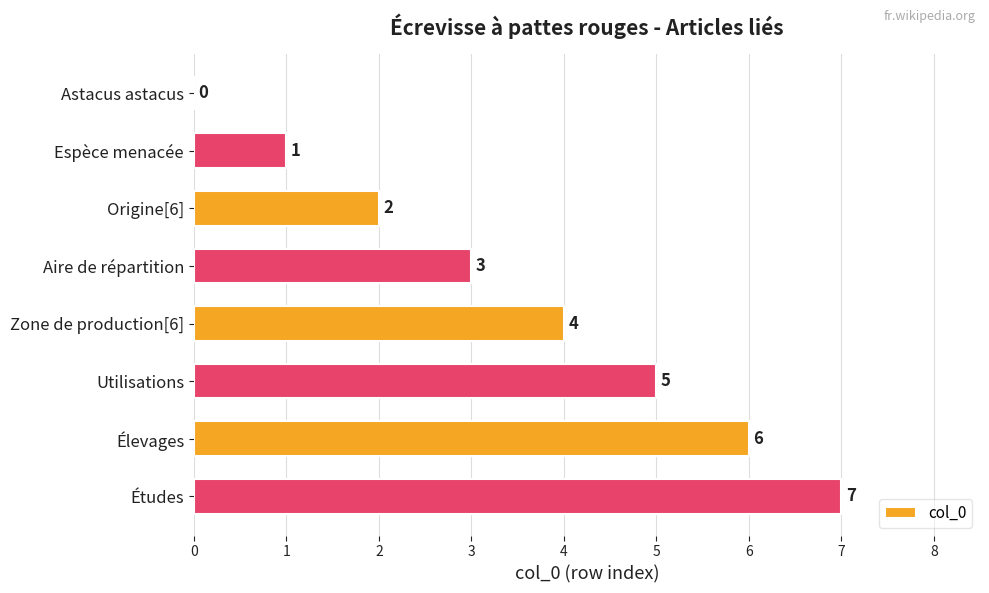

Which label corresponds to the largest value in the chart?

Études